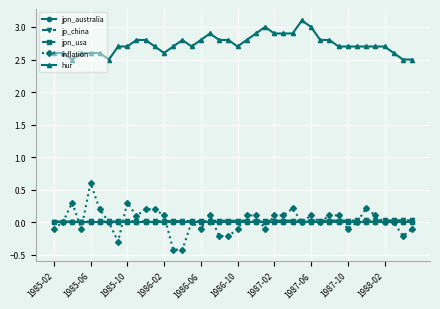

What is the minimum value shown in the chart?

-0.4